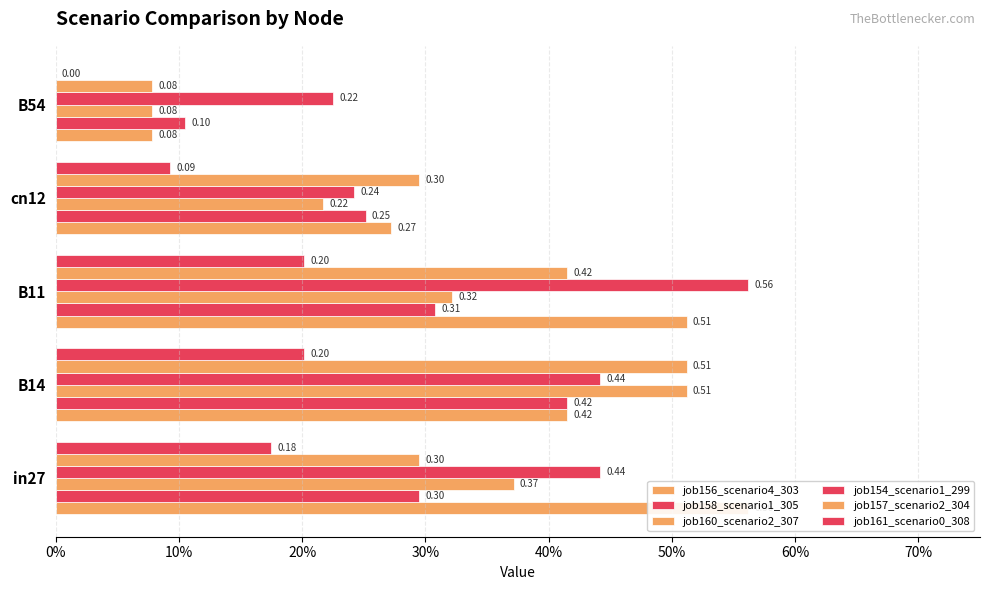

What is the lowest value of the job154_scenario1_299 series?

0.2